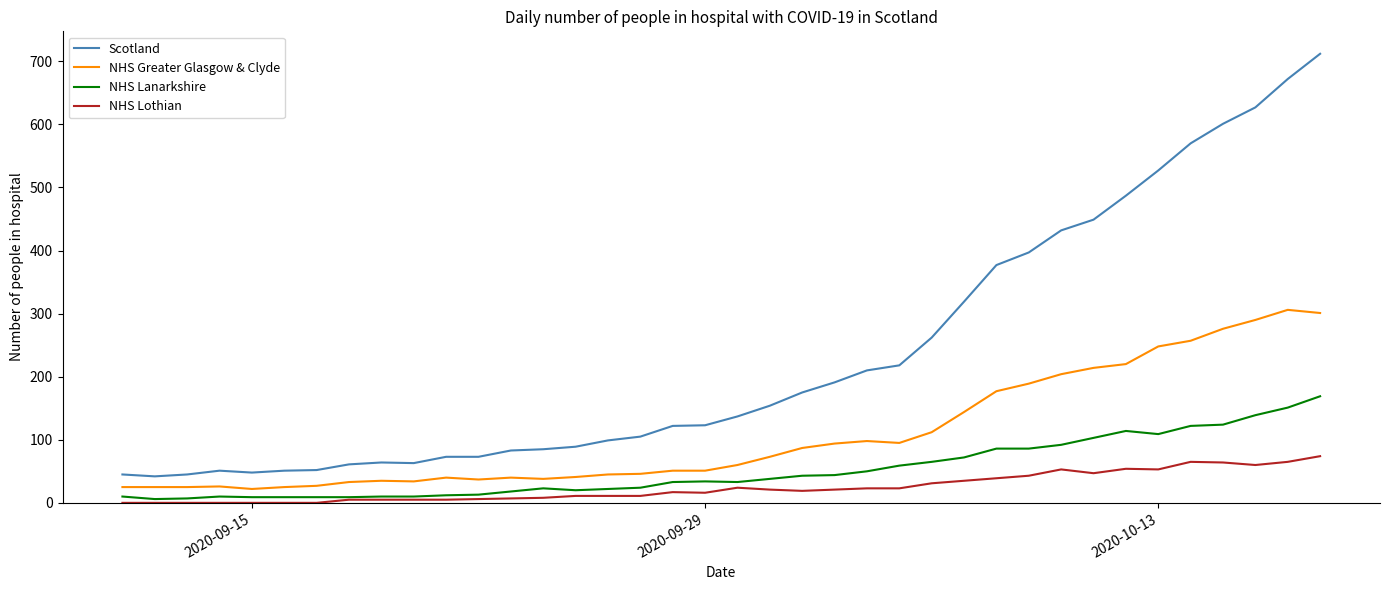

What is the greatest value displayed?

712